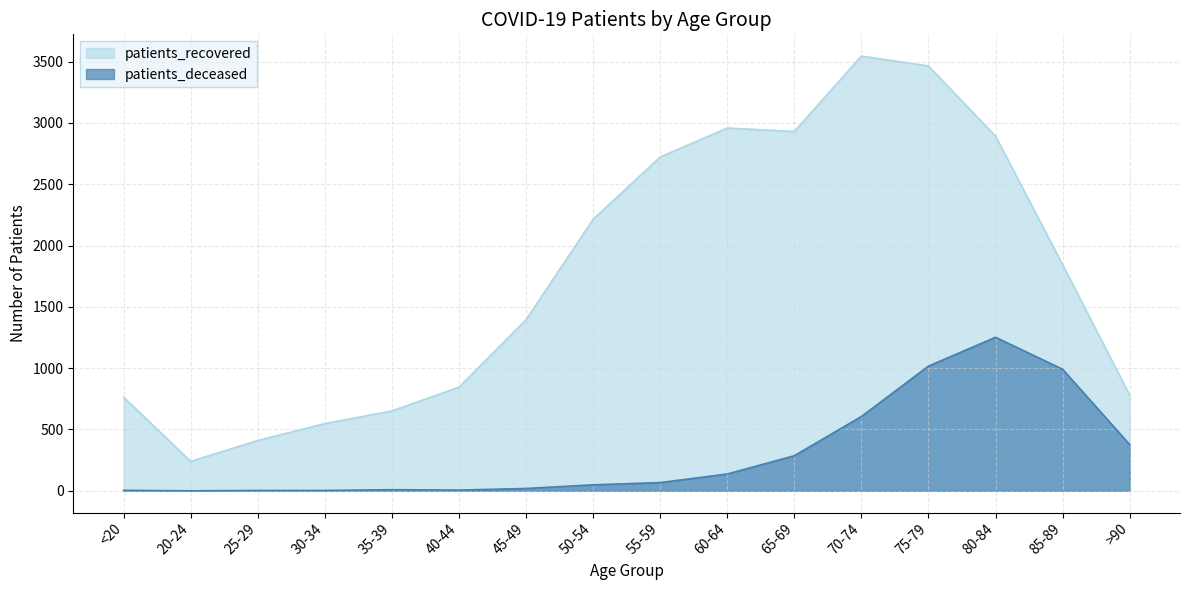

Between 35-39 and 45-49, which series saw the biggest shift?

patients_recovered